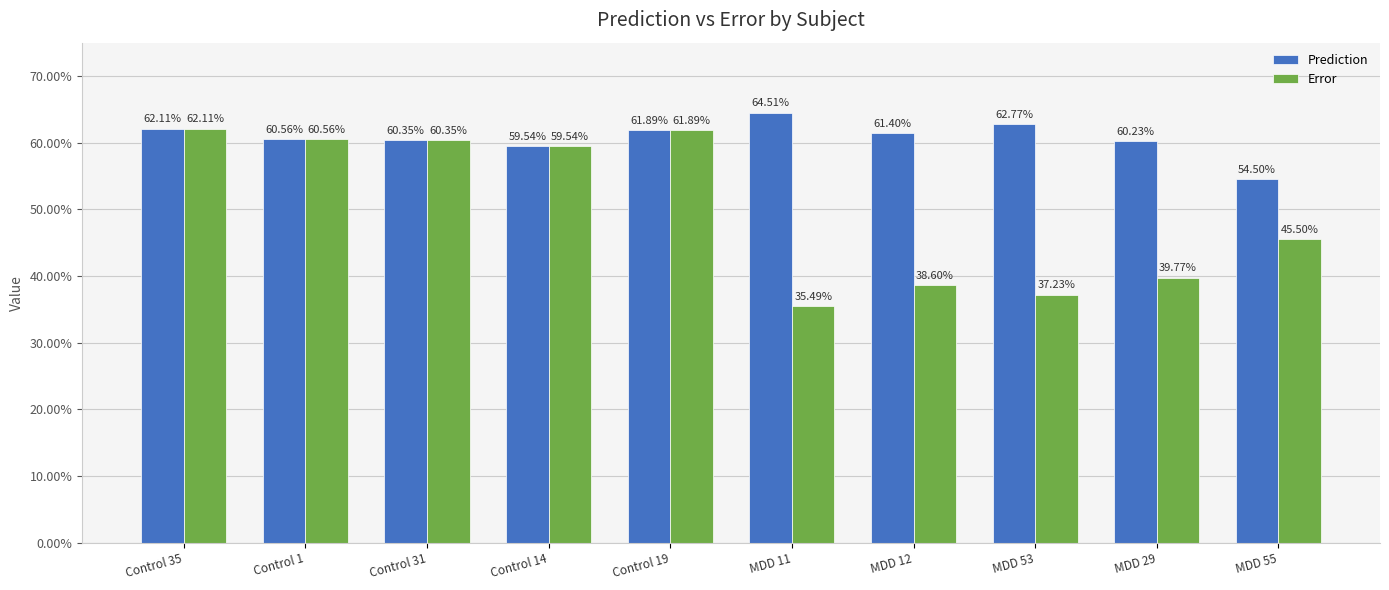

Does the chart contain any negative values?

No